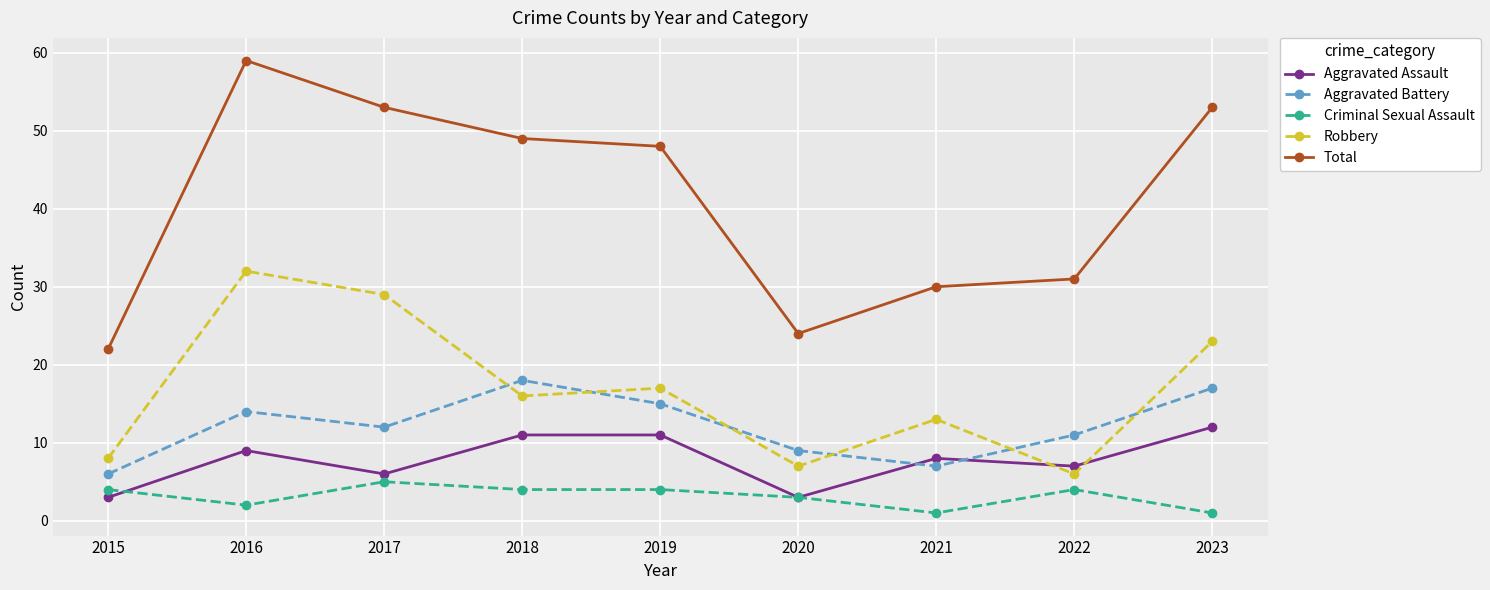

The Total series shows 30 at 2021. True or false?

True